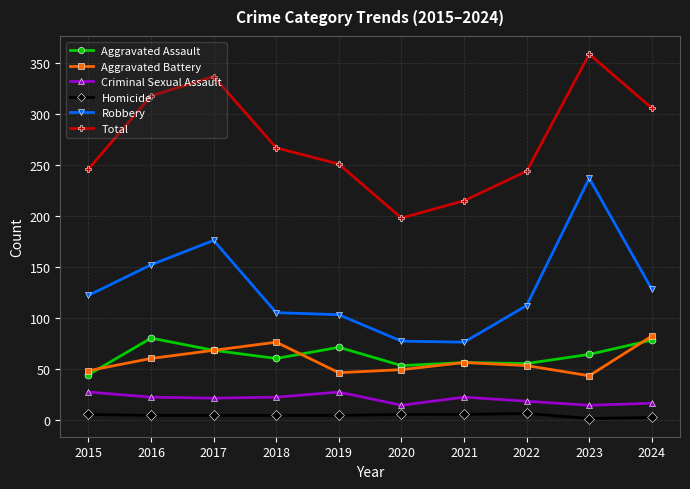

Does the chart display data point markers on the line(s)?

Yes